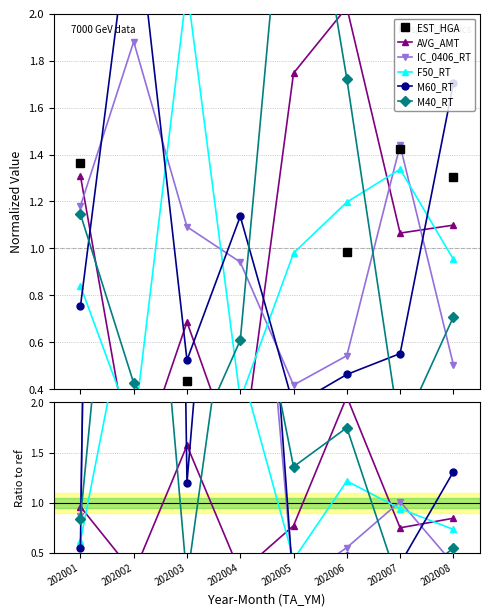

True or false: AVG_AMT has a value of 0.7 at 202007.

True